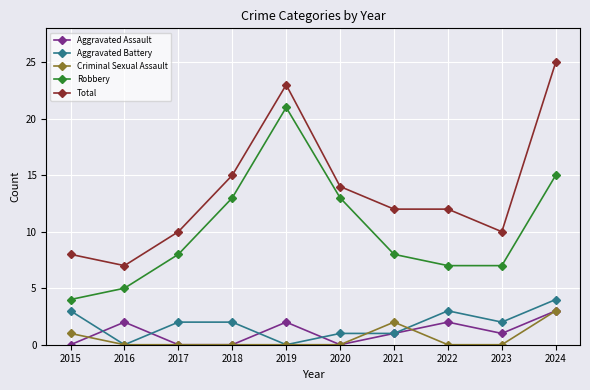

True or false: Aggravated Battery has a value of 6 at 2024.

False